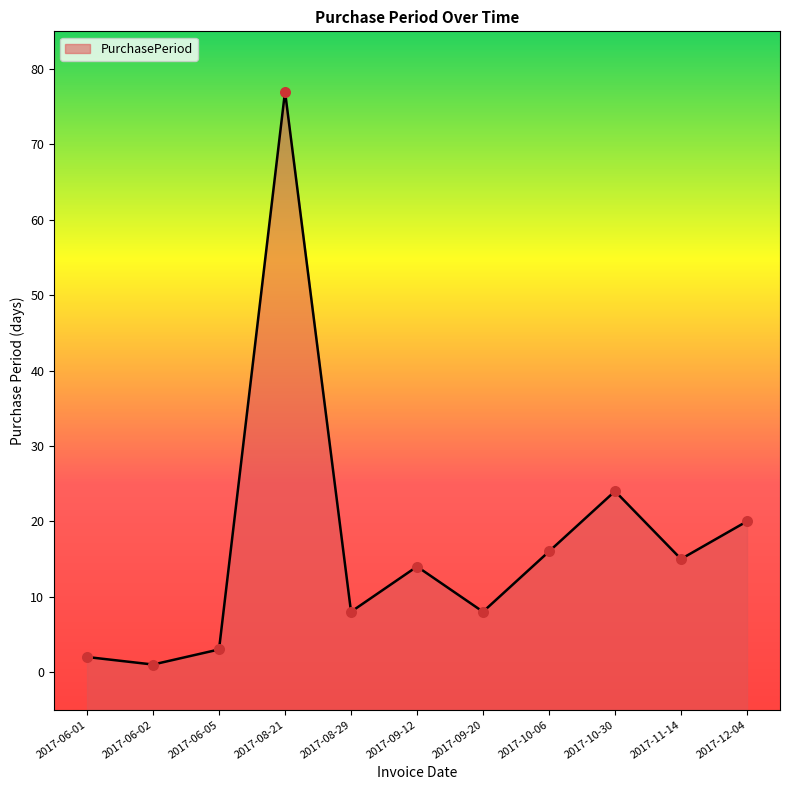

What is the change in value from 2017-10-30 to 2017-11-14?

-9